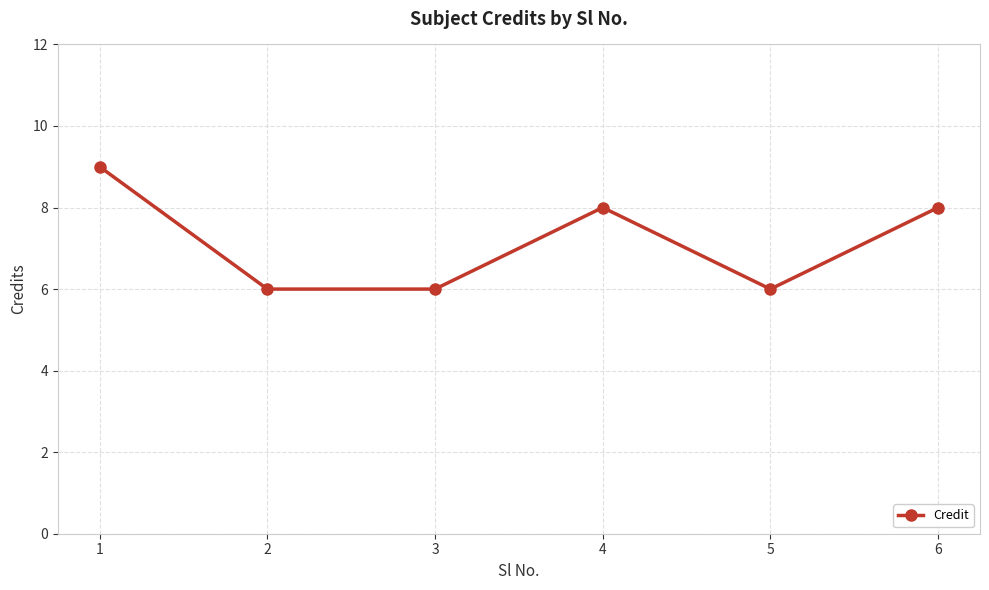

How many interior local peaks (higher than both neighbors) does the data have?

1